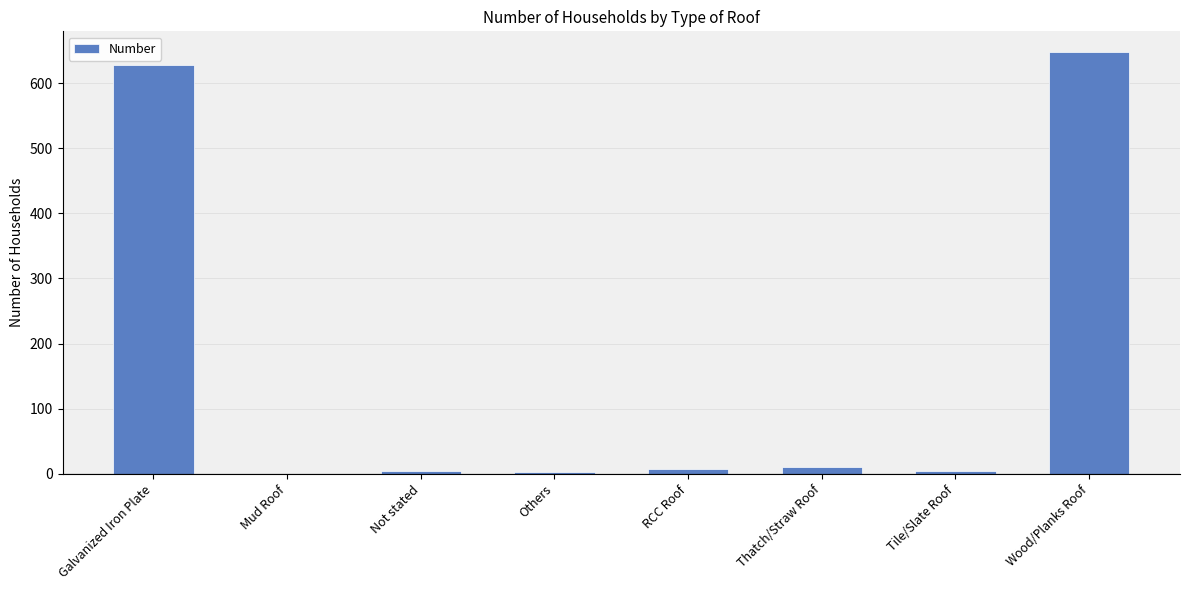

What is the greatest value displayed?

647